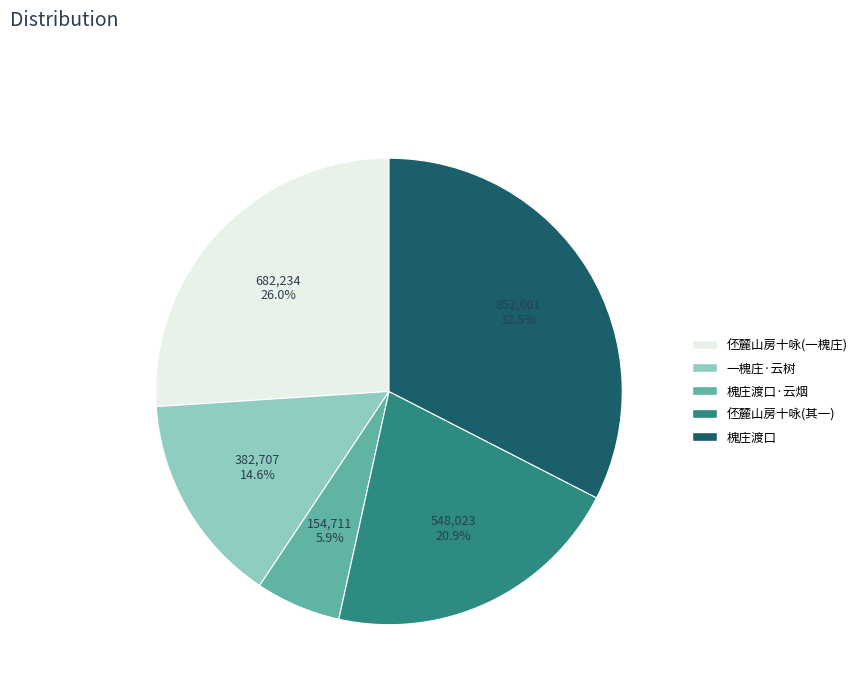

Does 槐庄渡口·云烟 represent more than half of the total?

No